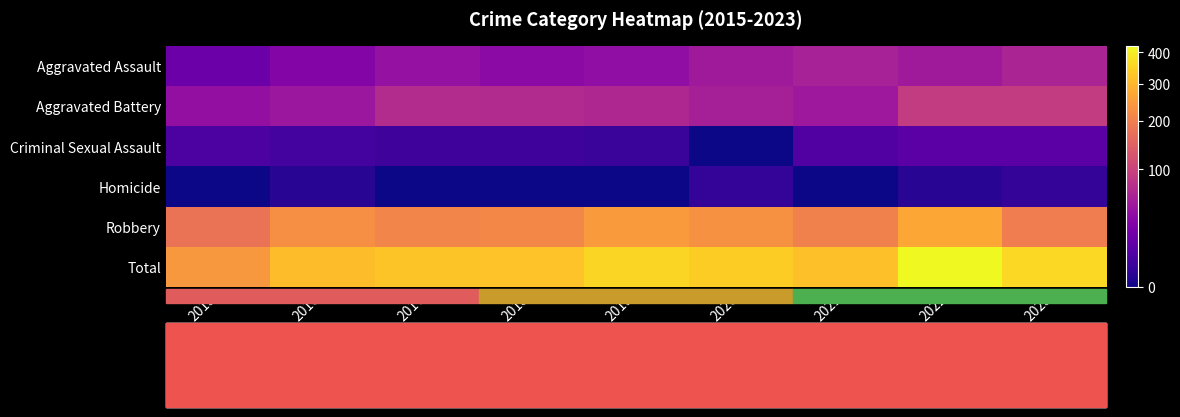

Reading left to right, list all the values displayed in this chart.

Aggravated Assault: 2015=18	2016=30	2017=42	2018=35	2019=39	2020=50	2021=57	2022=50	2023=61
Aggravated Battery: 2015=40	2016=47	2017=70	2018=69	2019=65	2020=56	2021=48	2022=91	2023=91
Criminal Sexual Assault: 2015=7	2016=5	2017=4	2018=4	2019=3	2020=0	2021=8	2022=11	2023=11
Homicide: 2015=0	2016=1	2017=0	2018=0	2019=0	2020=2	2021=0	2022=1	2023=2
Robbery: 2015=178	2016=228	2017=209	2018=215	2019=248	2020=231	2021=202	2022=269	2023=196
Total: 2015=243	2016=311	2017=325	2018=323	2019=355	2020=339	2021=315	2022=422	2023=361